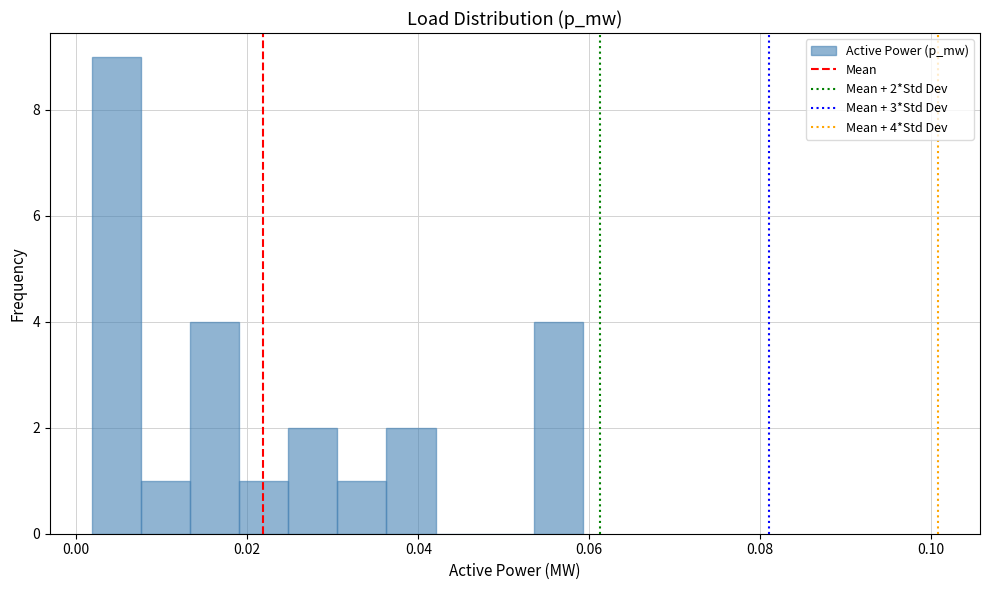

Read against the x-axis, roughly where is the centre of the tallest bar?

0.004